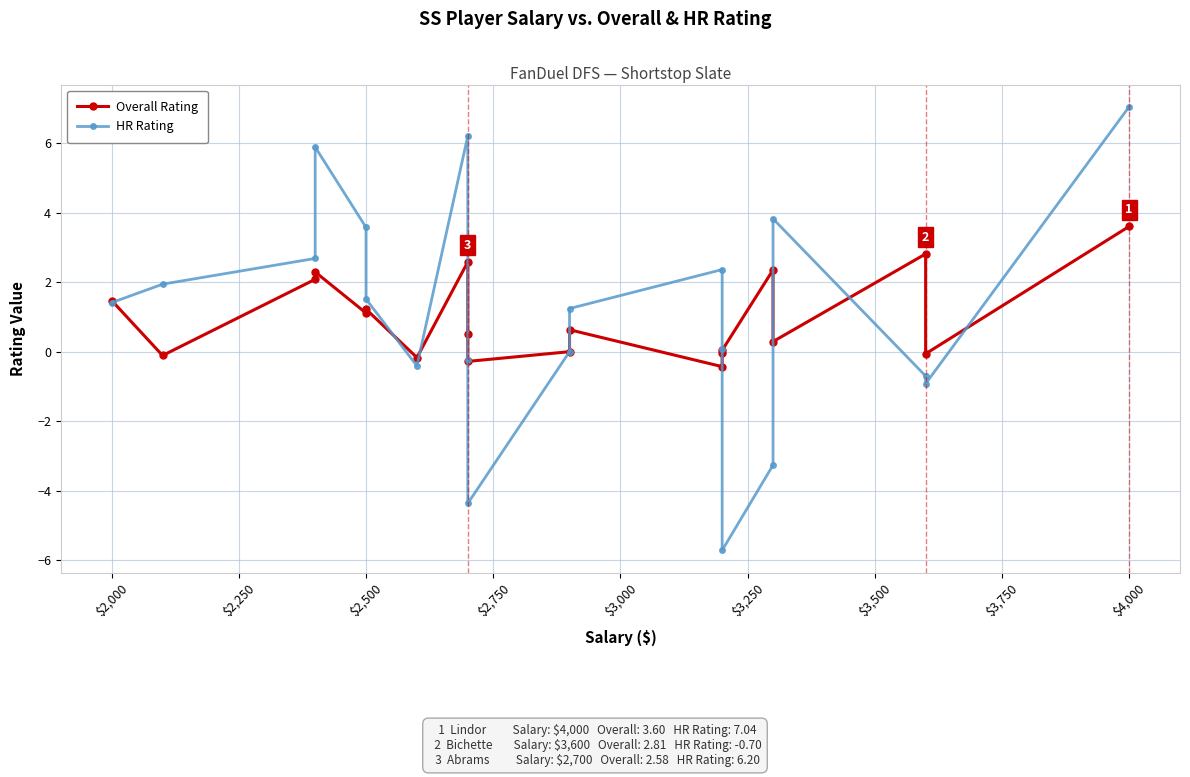

Rank the series at $2,000 from lowest to highest value.

Overall Rating, HR Rating